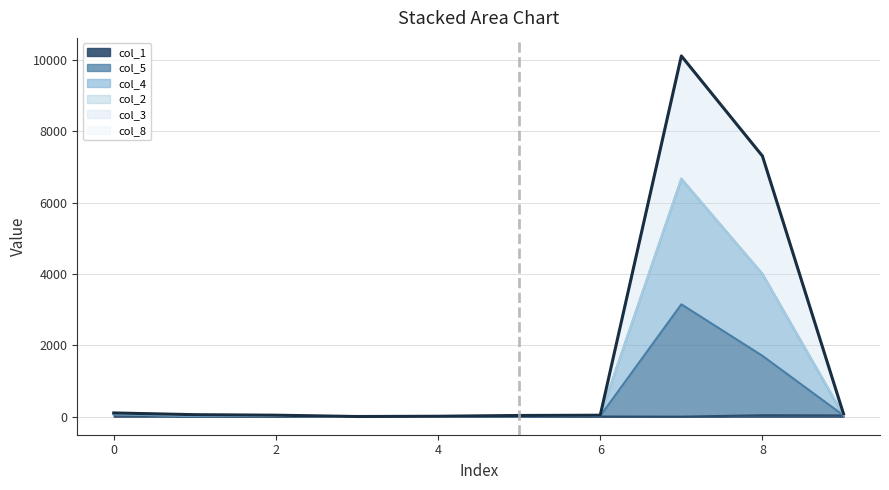

True or false: col_5 has more than 1 points higher than both neighbors.

False